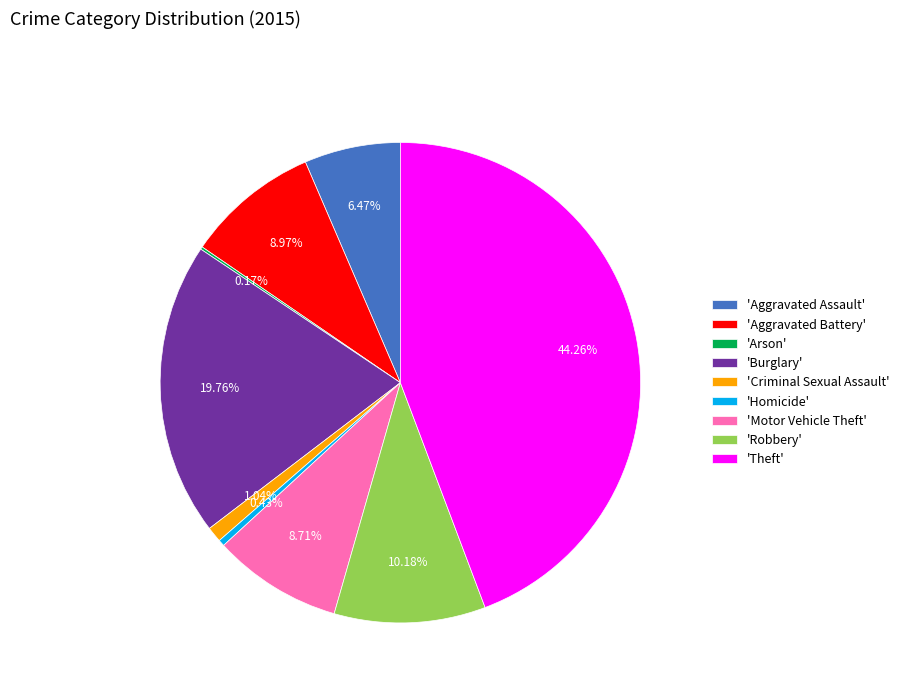

Do 'Aggravated Assault' and 'Aggravated Battery' together represent more than half of the pie?

No